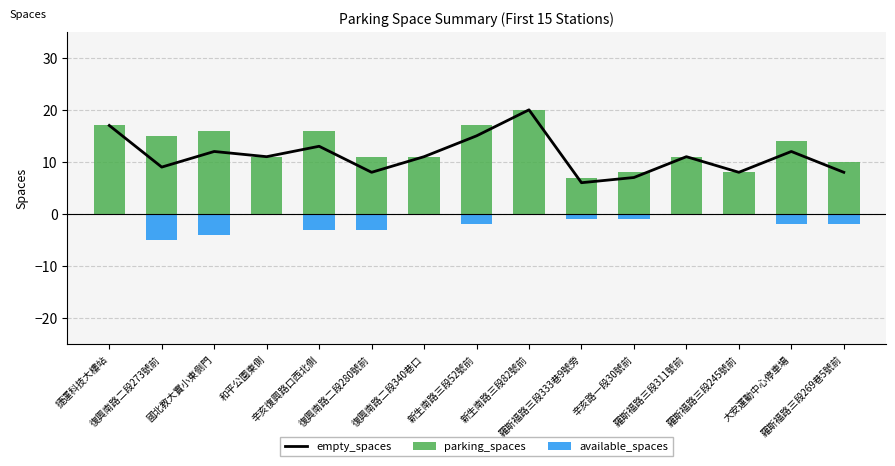

What is the value of the empty_spaces bar at the 1st from the left?

17